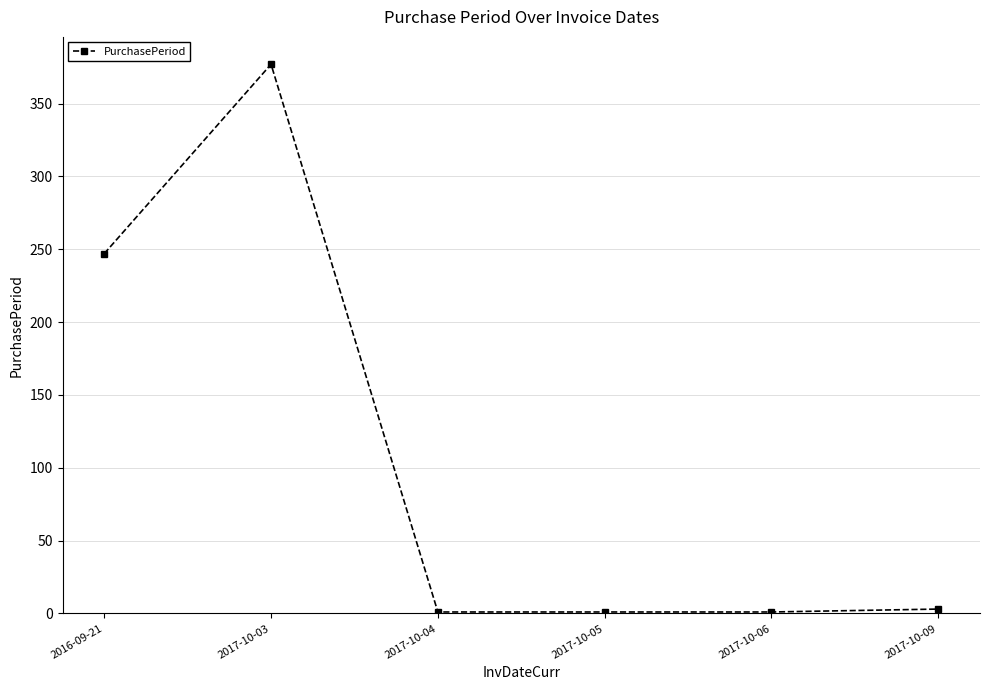

What is the difference between the values at 2017-10-09 and 2017-10-04?

2